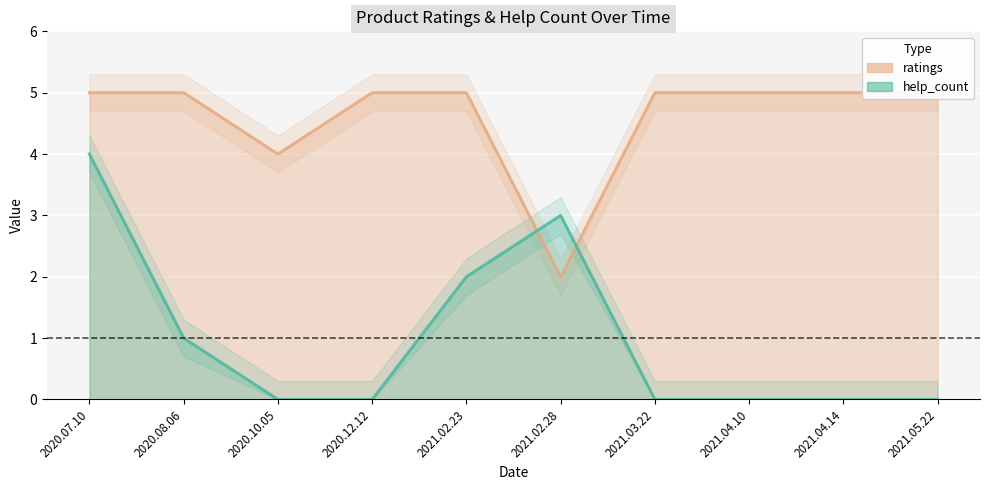

At which label is ratings closest to 3?

2021.02.28